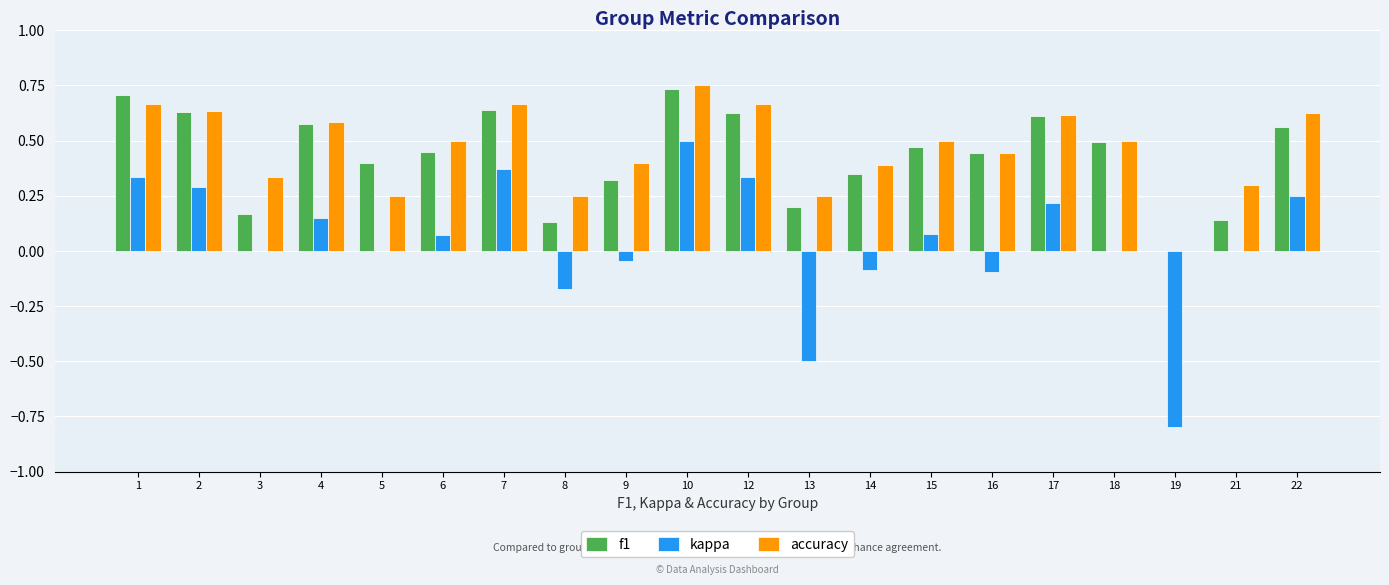

Where is f1 nearest to the value 0?

19